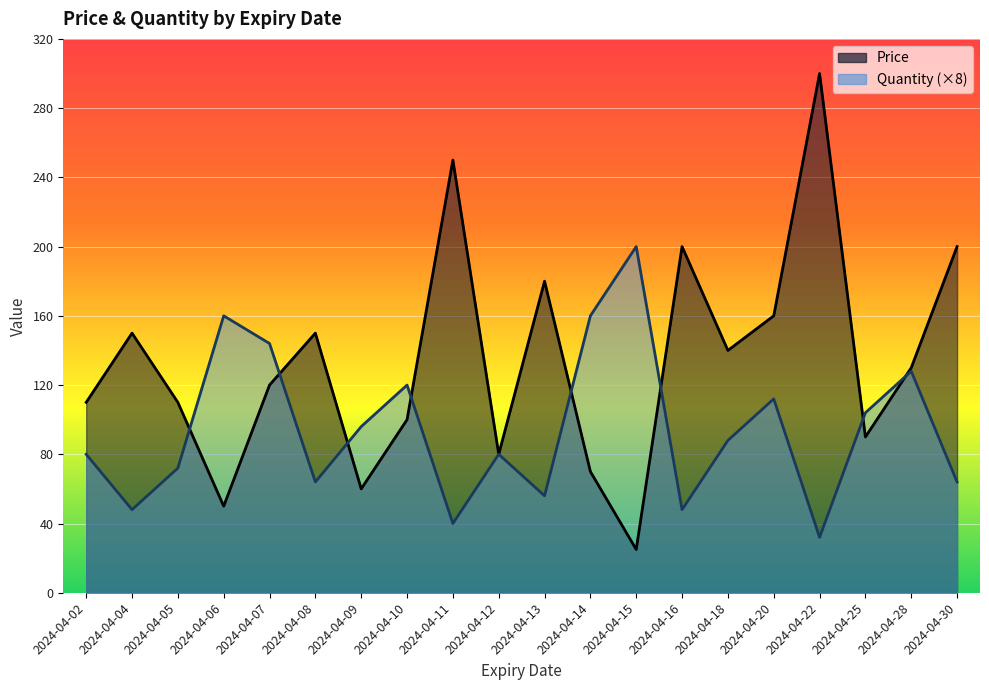

At which category does Price reach its first local peak?

2024-04-04